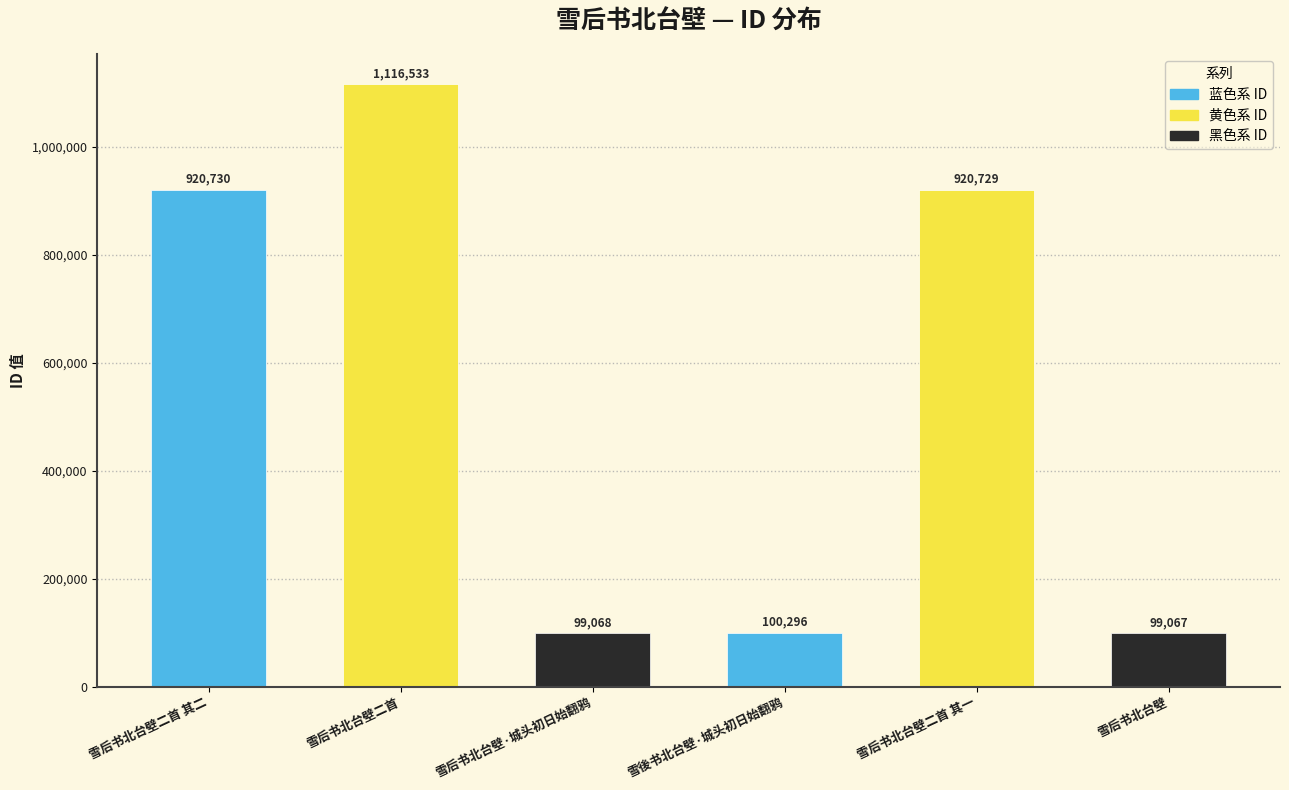

Reading left to right, extract all data points from this chart.

雪后书北台壁二首 其二=920730	雪后书北台壁二首=1116533	雪后书北台壁·城头初日始翻鸦=99068	雪後书北台壁·城头初日始翻鸦=100296	雪后书北台壁二首 其一=920729	雪后书北台壁=99067